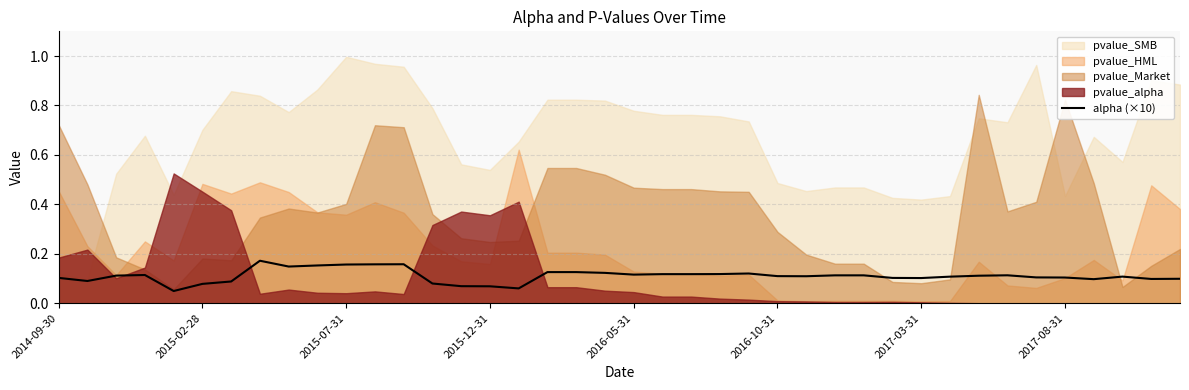

How many points are lower than both their immediate neighbors (excluding endpoints)?

9